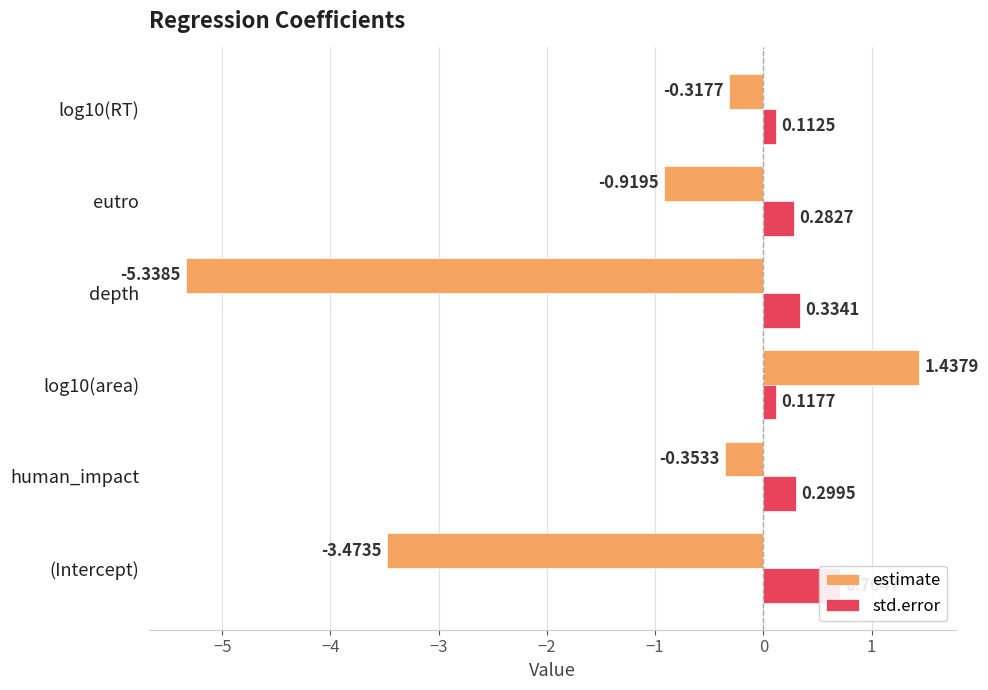

At how many categories does at least one series exceed -3?

6